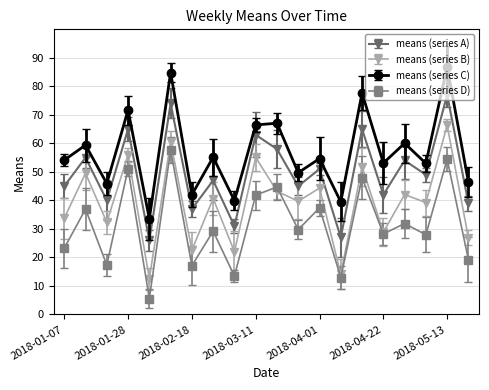

How many data points does each series have?

20